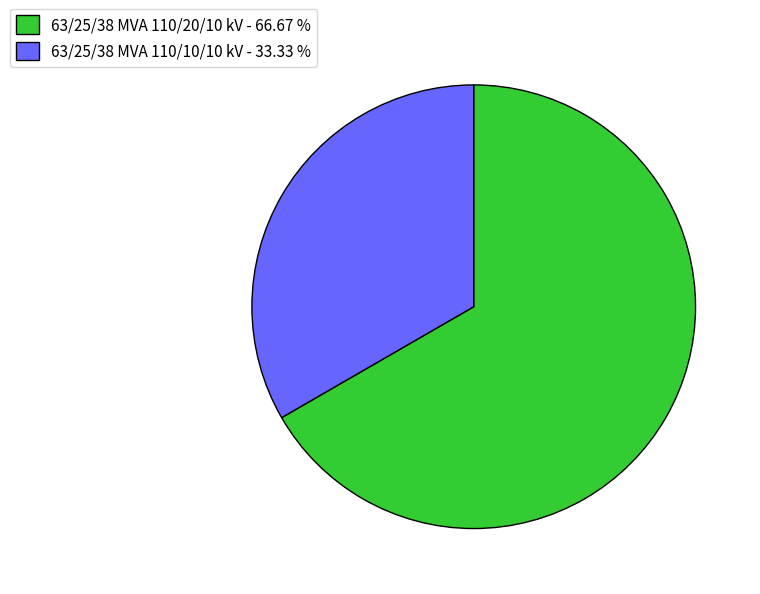

Is there a majority slice in this chart?

Yes